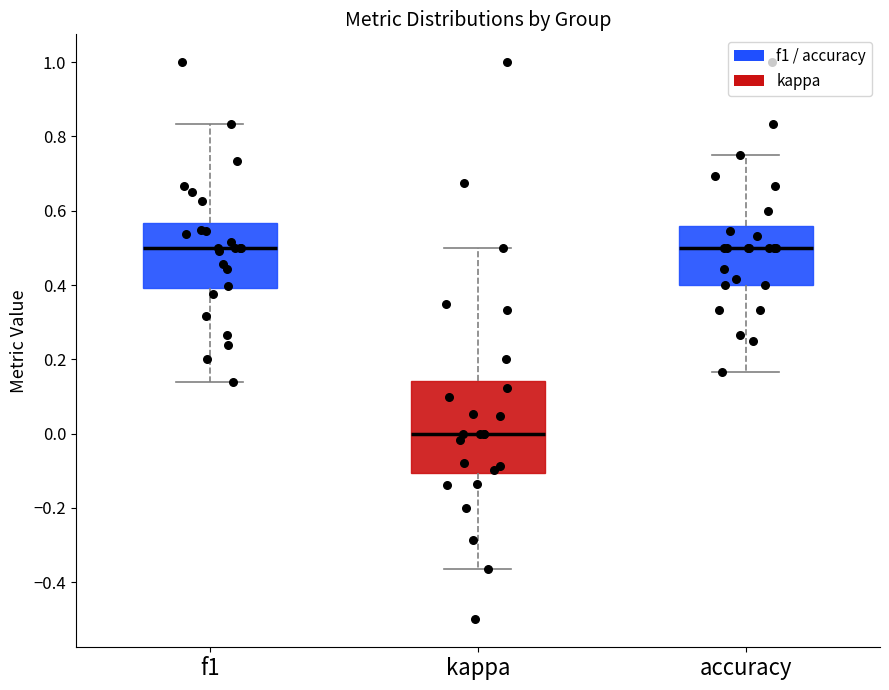

Reading left to right, transcribe this box plot: for each box, give where its median line is, the range the box spans, and where its two whiskers end, as read against the y-axis. The values are not printed on the chart, so give them approximately, as read against the axis.

f1: median 0.50, box 0.40 to 0.56, whiskers 0.14 to 0.84
kappa: median 0.00, box -0.10 to 0.14, whiskers -0.36 to 0.50
accuracy: median 0.50, box 0.40 to 0.56, whiskers 0.16 to 0.76